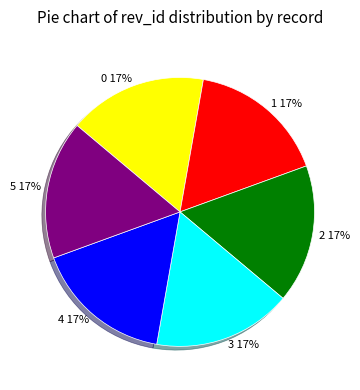

To the nearest percent, what percentage of the pie is 2?

17%